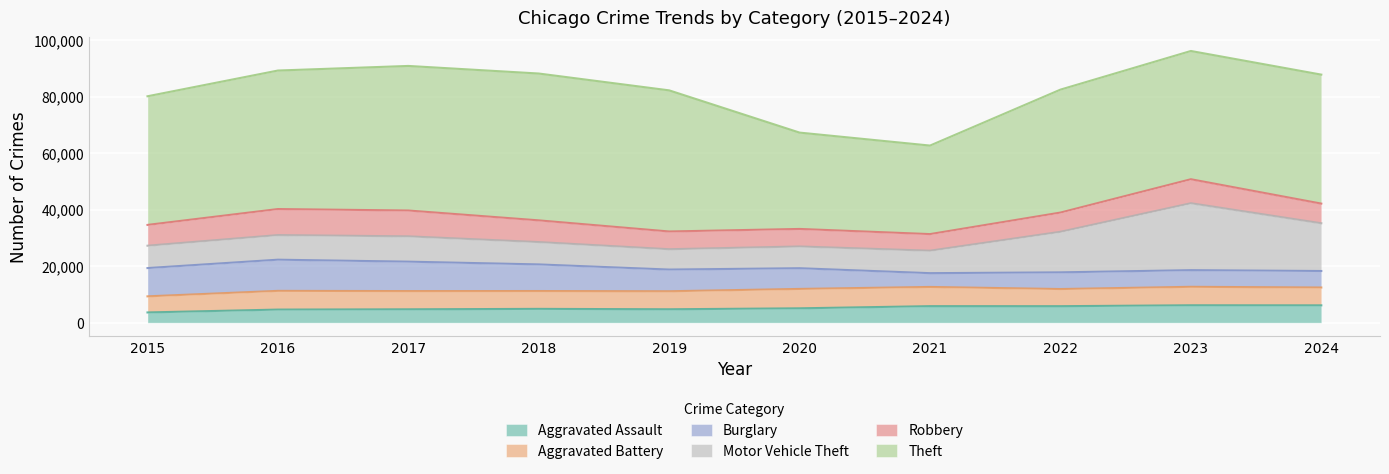

What is the difference between the Robbery values at 2020 and 2019?

72